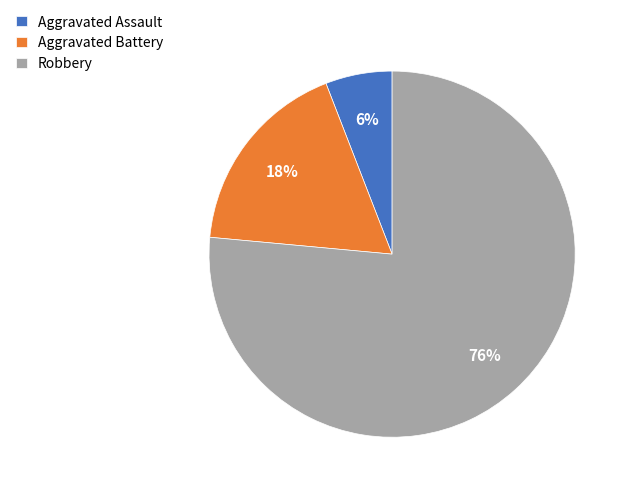

Which slice is the smallest?

Aggravated Assault